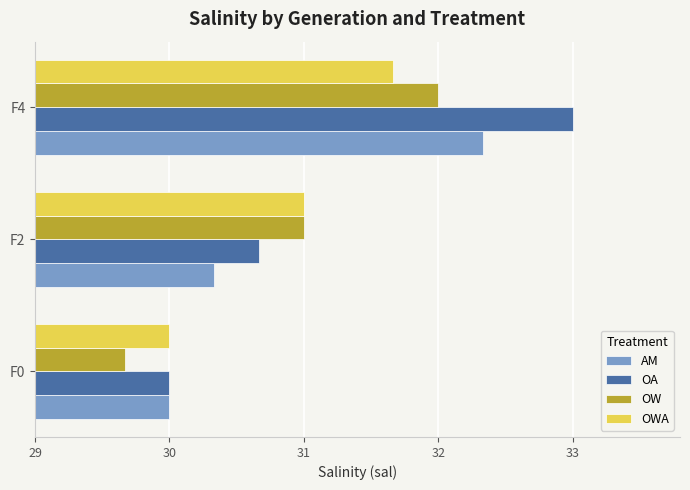

Which series has the largest total across all categories?

OA